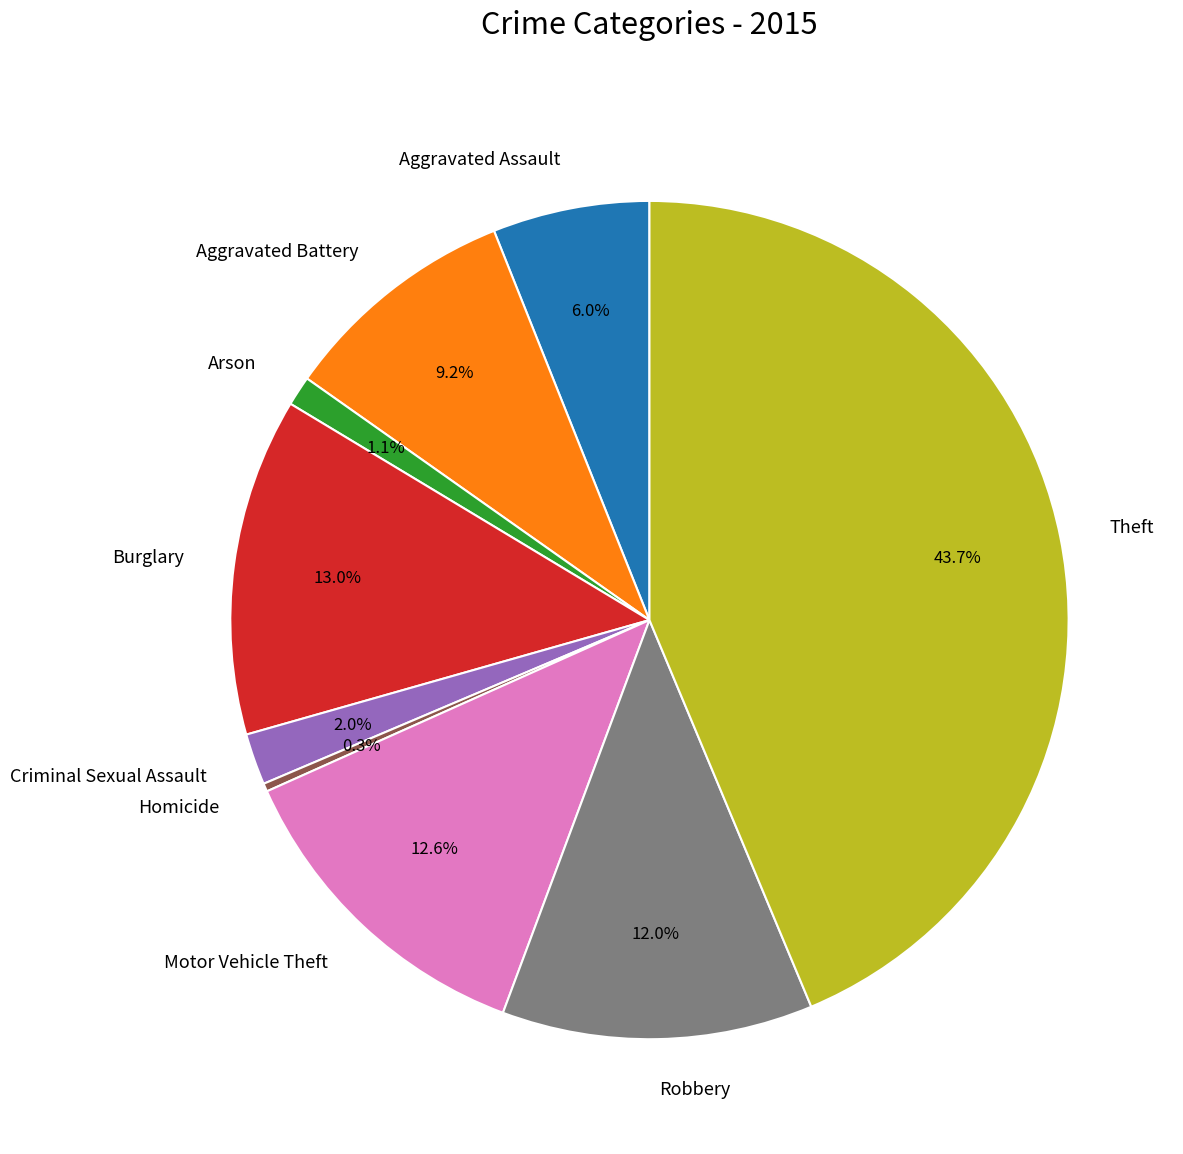

What is the ratio of the value at Aggravated Assault to the value at Aggravated Battery?

0.7